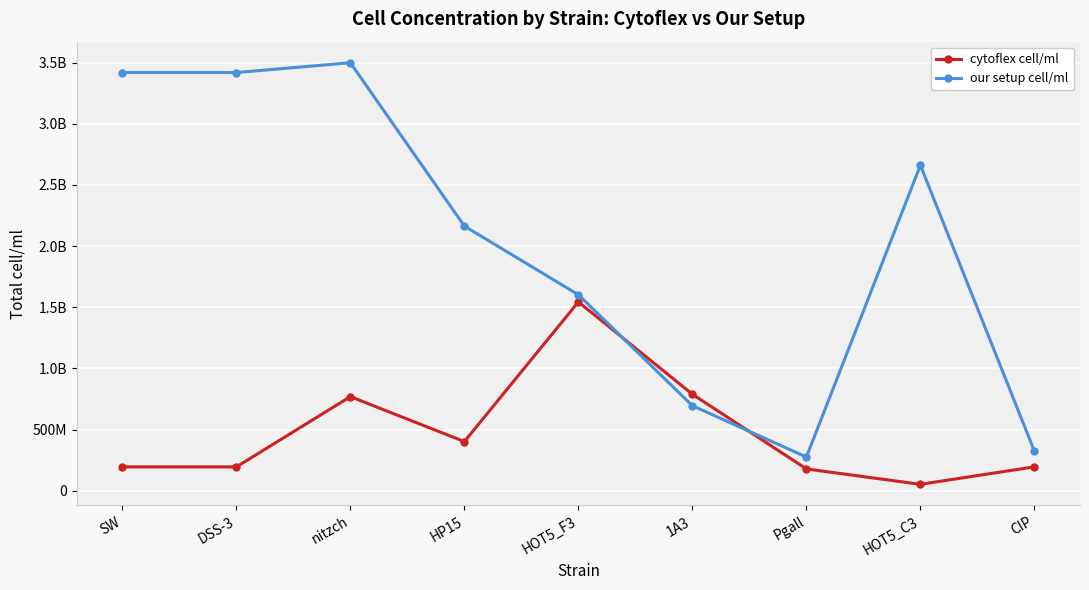

Does the chart have visible grid lines?

Yes